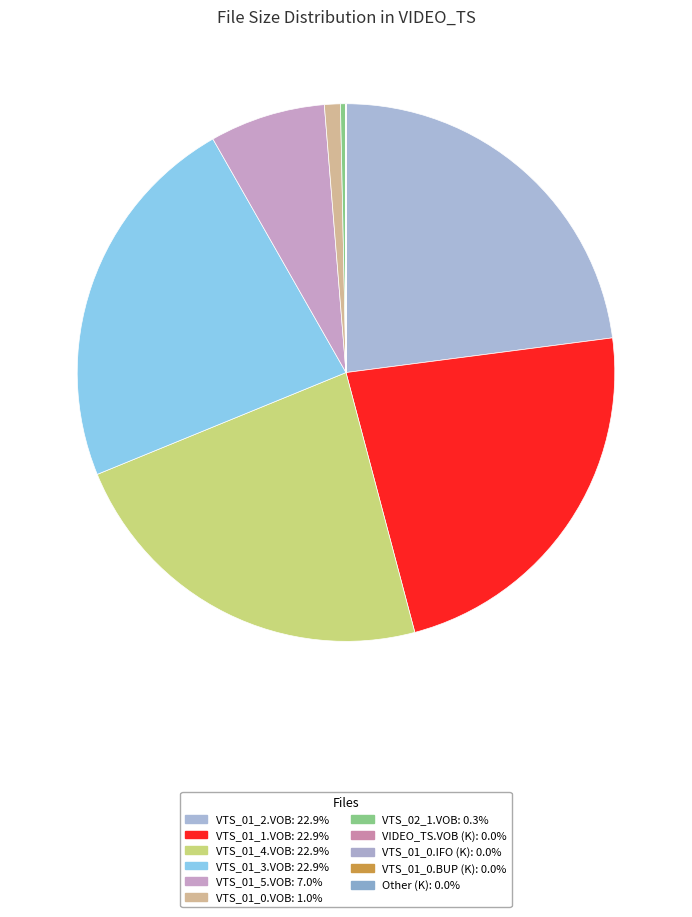

To the nearest percent, what portion does VTS_01_5.VOB represent?

7%